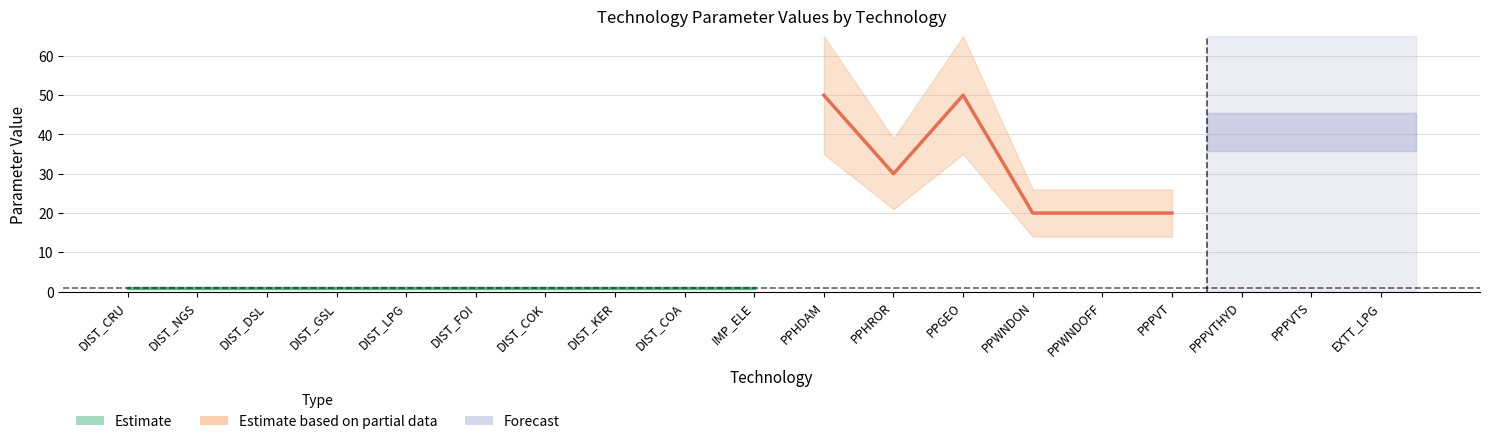

What is the value of the CapacityToActivityUnit point at the 5th from the left?

1.0